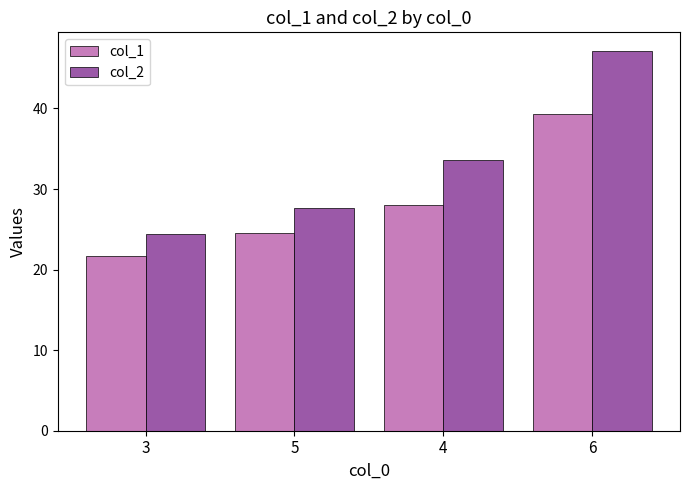

Are the bars horizontal?

No